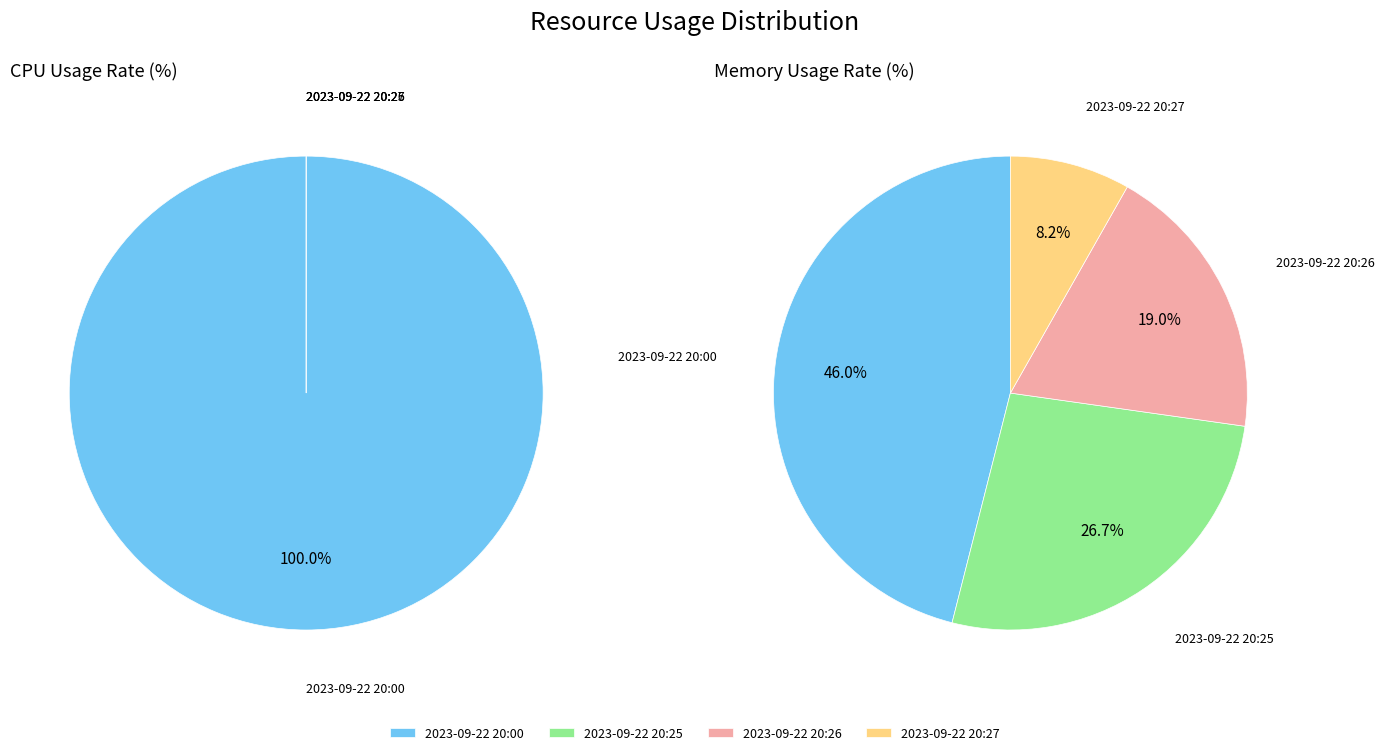

How many slices are in this pie chart?

4